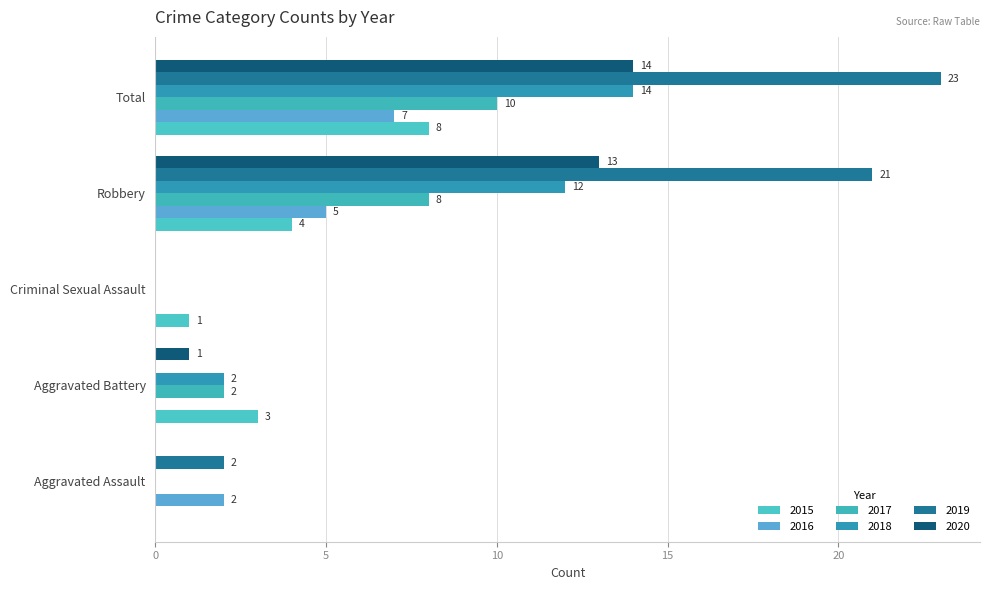

What value does the 2017 series have at Total, to the nearest 5?

10